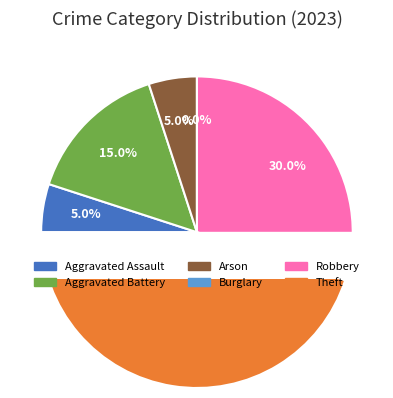

Rank the categories by value from lowest to highest.

Burglary, Aggravated Assault, Arson, Aggravated Battery, Robbery, Theft